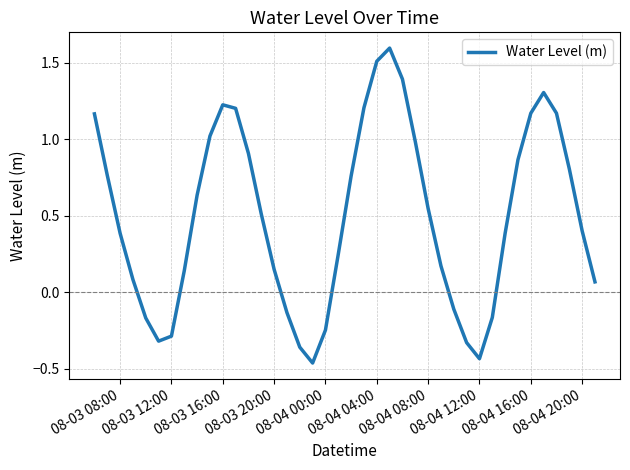

What is the sum of all values?

19.8